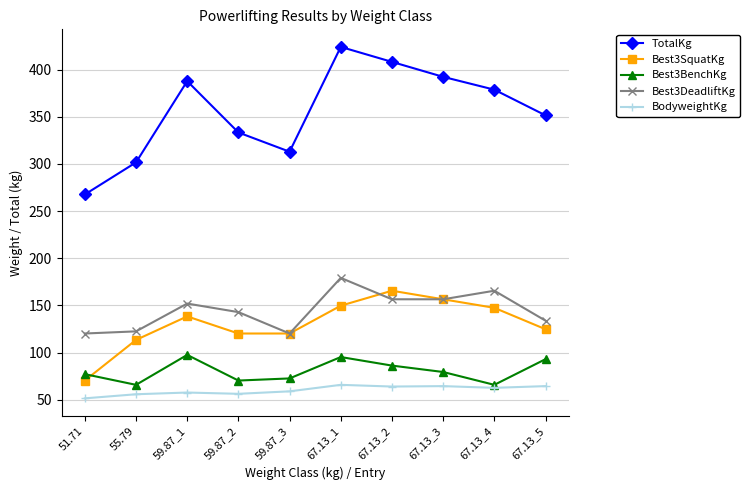

What is the label of the 5th point from the right?

67.13_1